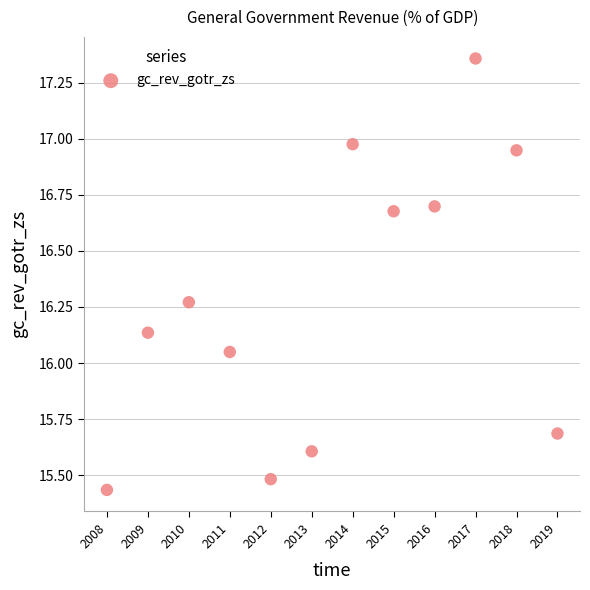

What is the average X value?

2013.5